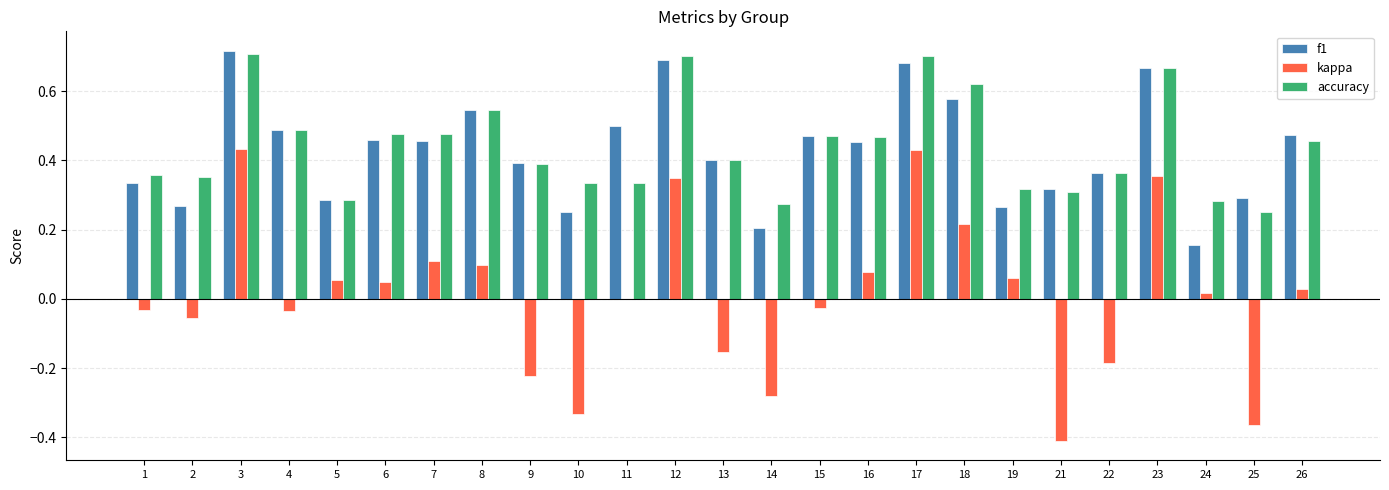

True or false: accuracy has a value of 0.4 at 13.

True